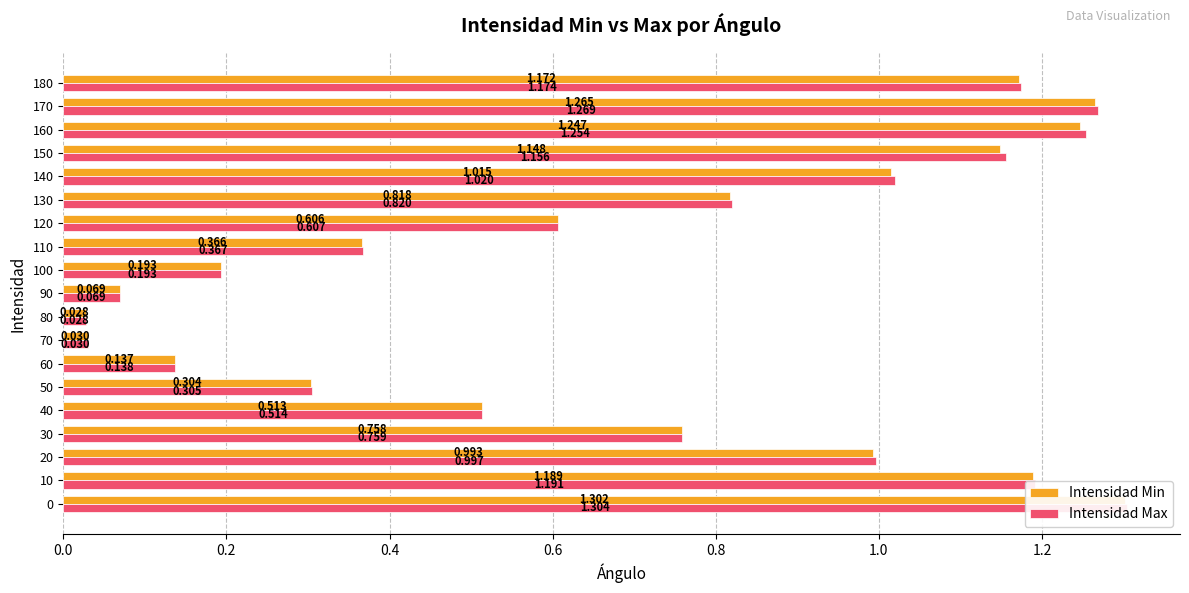

Which series changed the most between 0 and 90?

Intensidad Max